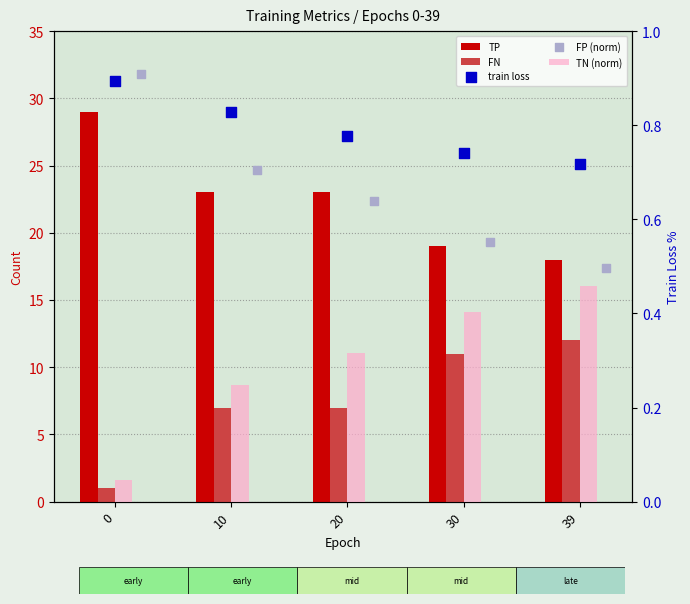

At how many categories does at least one series exceed 17?

5